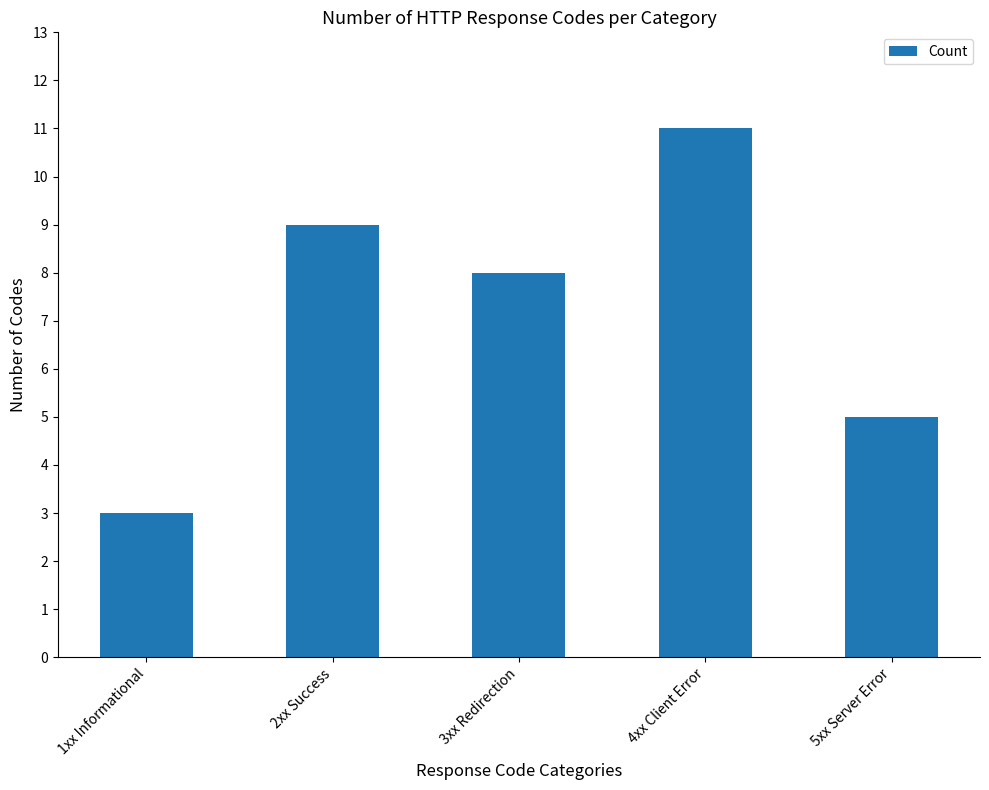

Are the bars grouped side by side (vs. stacked)?

No